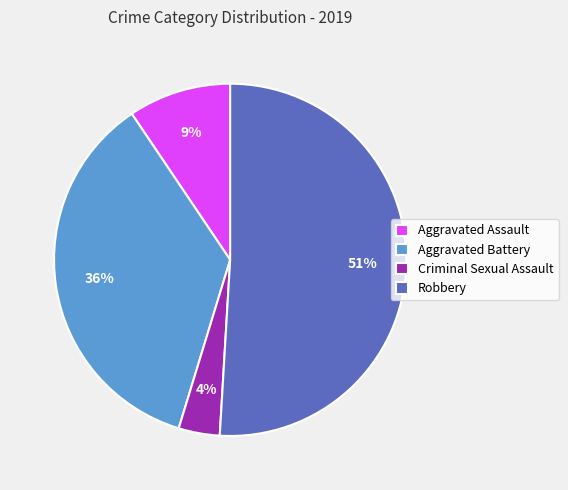

Which slice represents more than half of the pie?

Robbery